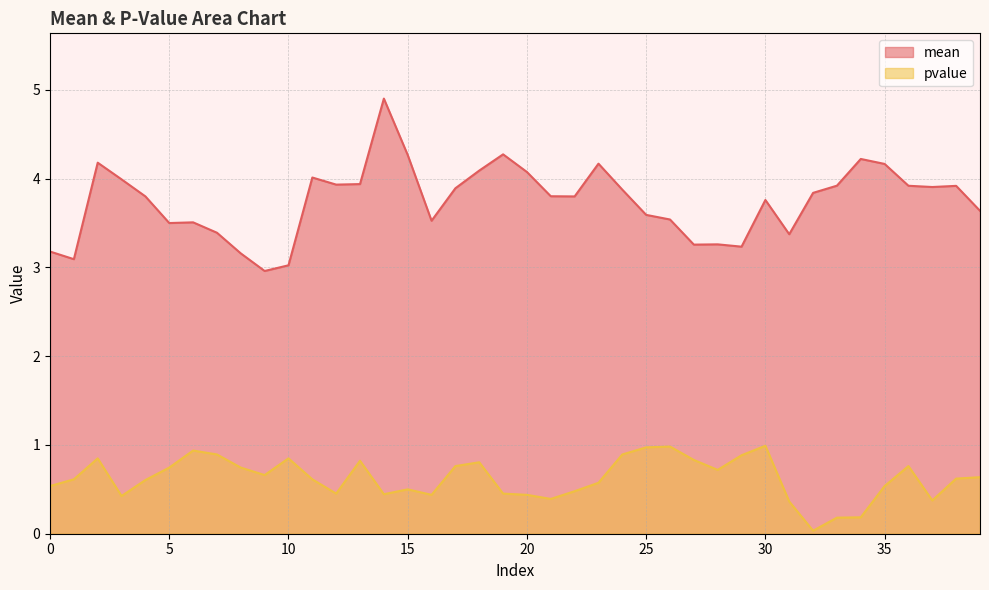

What is the value of the mean point at the 3rd from the left?

4.2